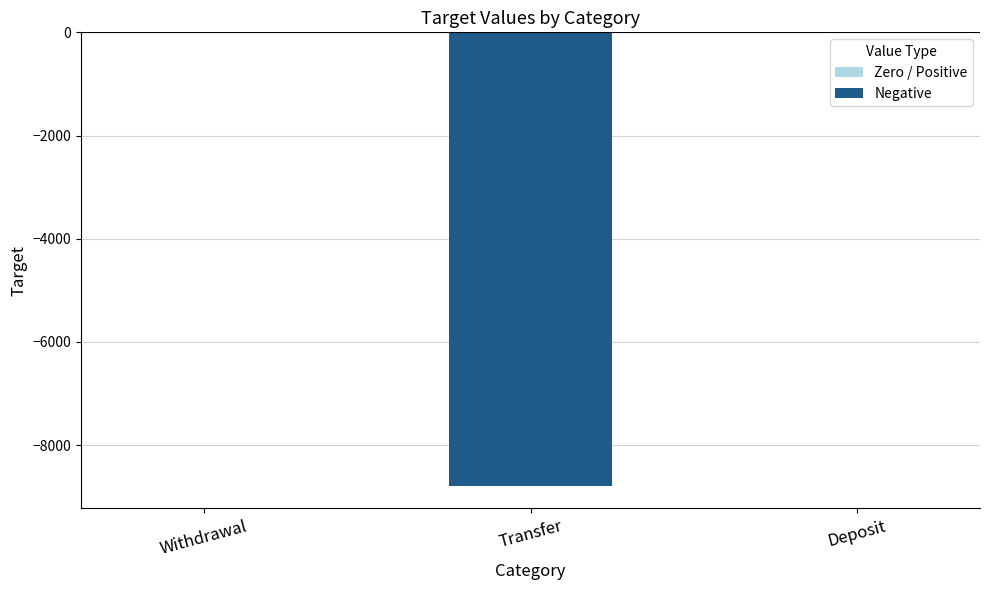

Between Transfer and Deposit, which is larger?

Deposit